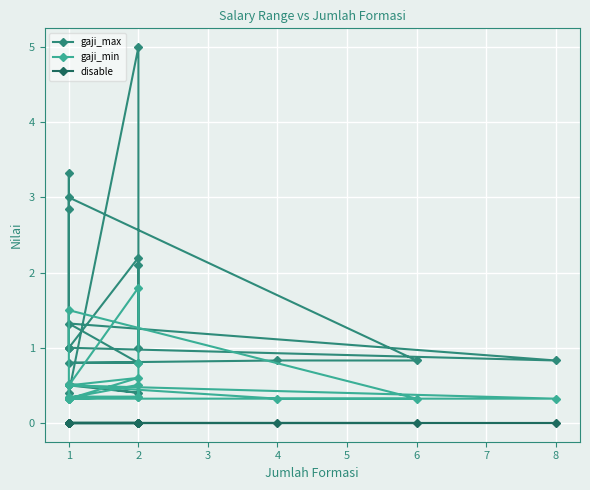

What is the difference between the maximum and minimum values in the gaji_max series?

4.6